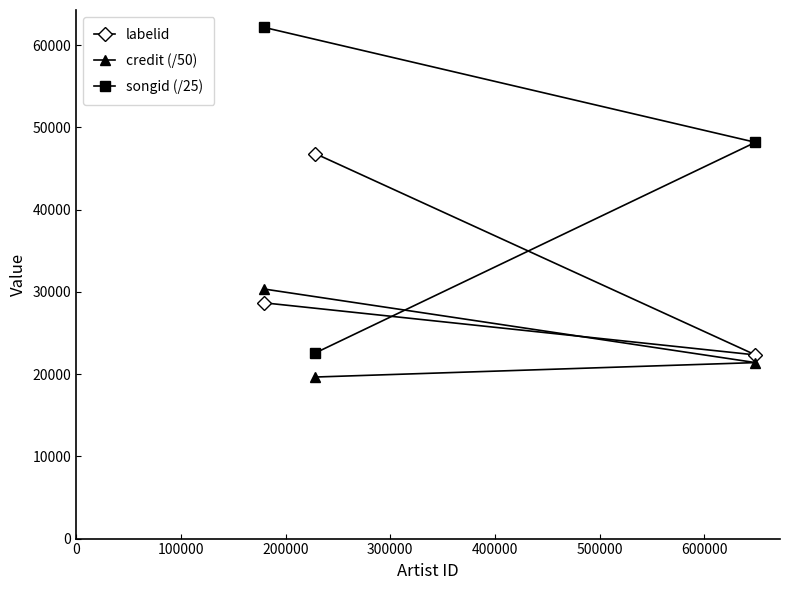

Reading right to left, what are all the values shown in this chart?

labelid: 22337.0	46819.0	28669.0
credit (/50): 21403.6	19647.7	30345.9
songid (/25): 48193.6	22575.6	62160.6